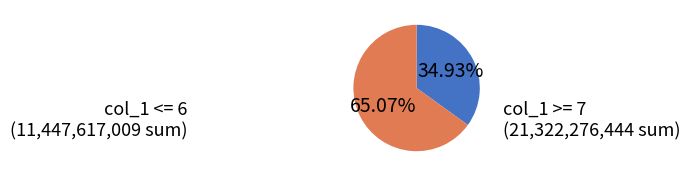

Does any single category account for the majority?

Yes